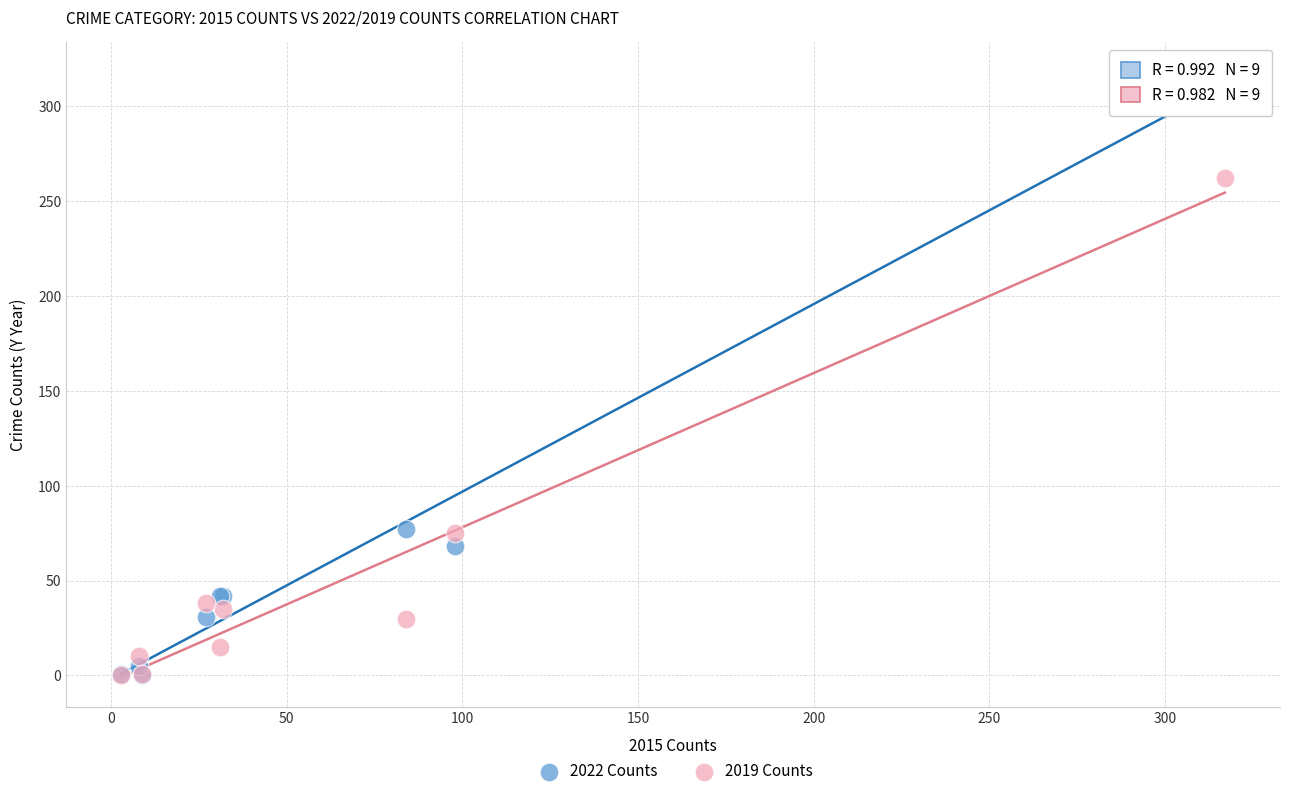

Which series has the largest Y range (max minus min)?

2022 Counts